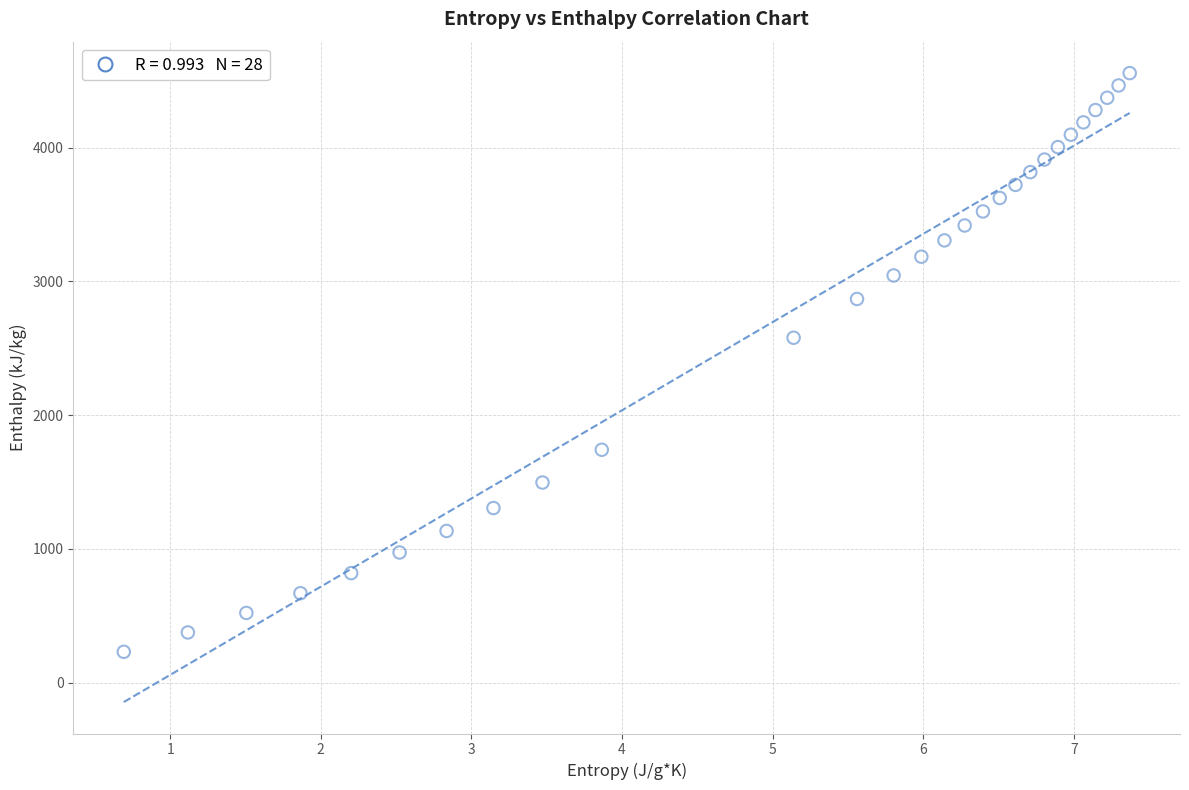

What Y value in the scatter plot is closest to 2393?

2578.6